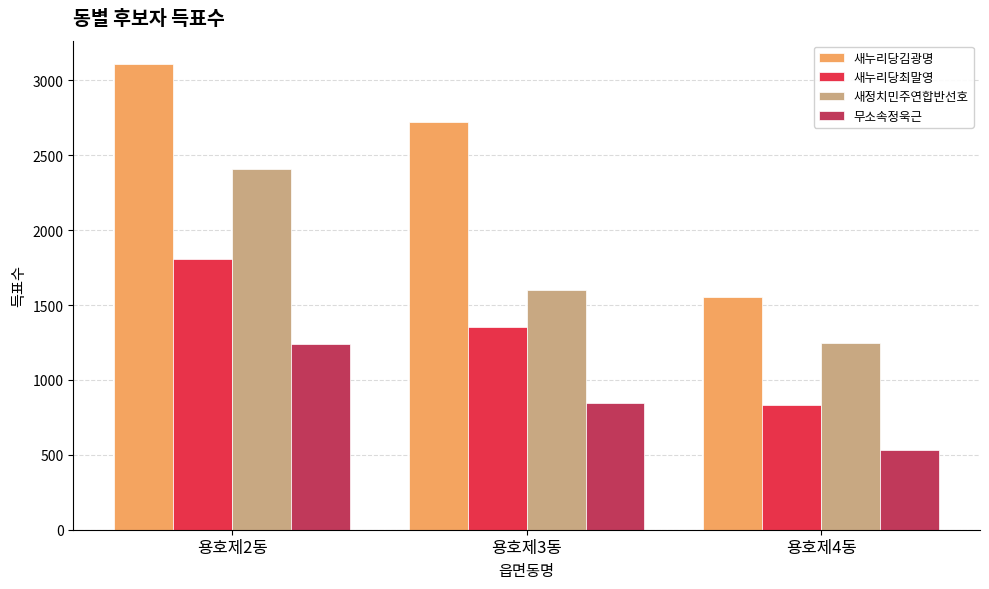

Is it true that 새누리당최말영 equals 830 at 용호제4동?

True